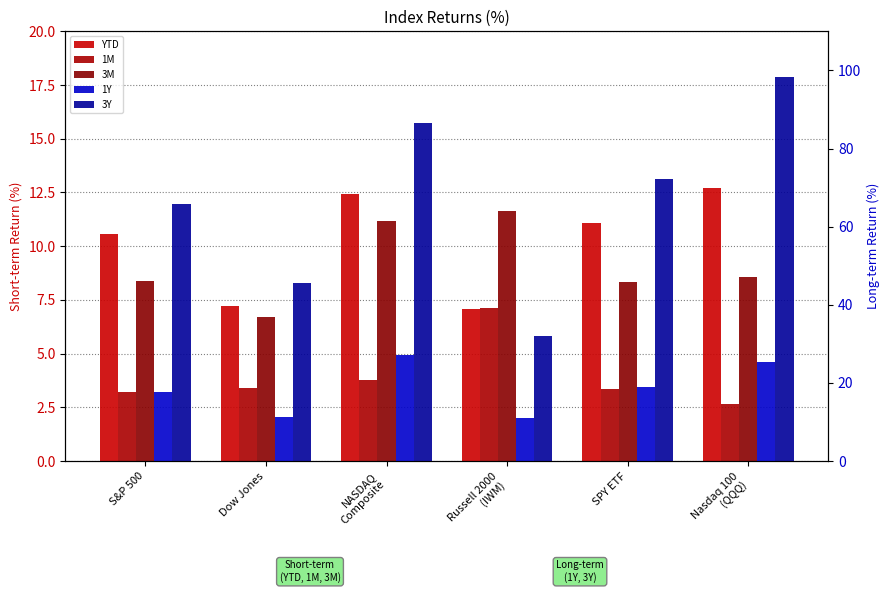

What is the sum of all 3Y values?

400.6